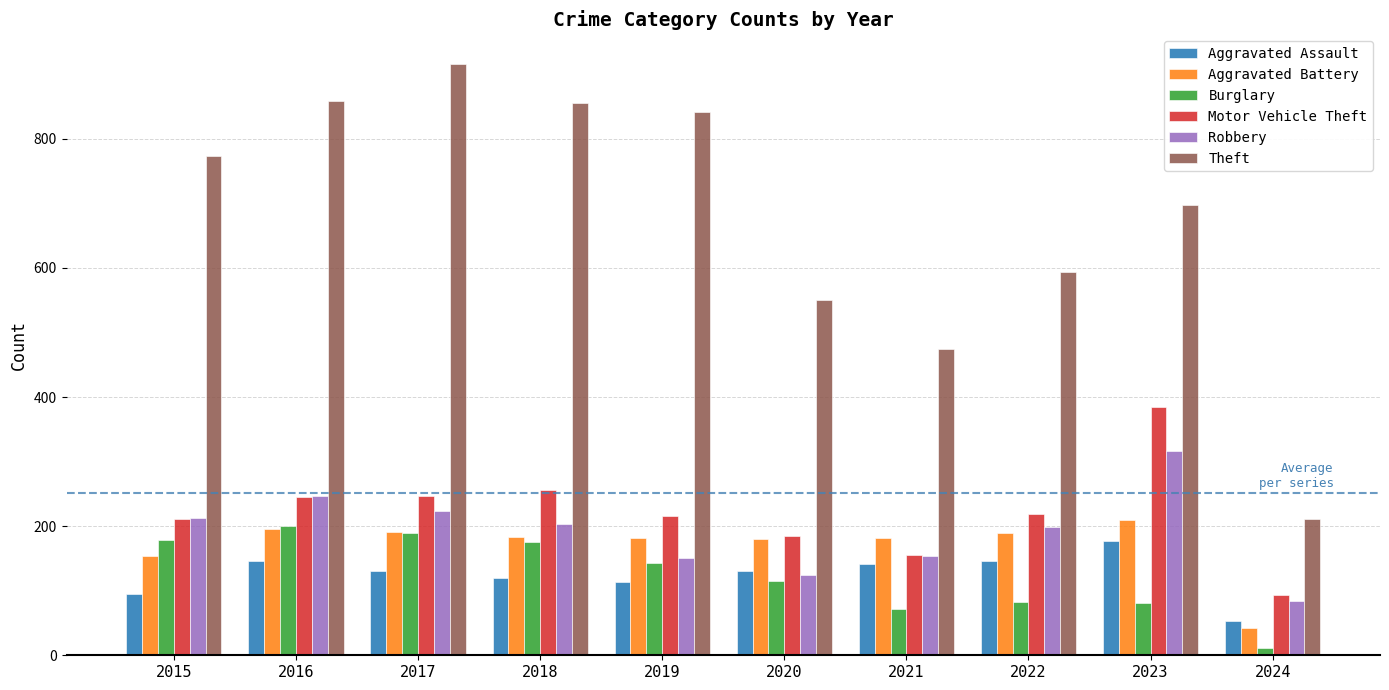

What is the difference between the highest and lowest values at 2022?

511